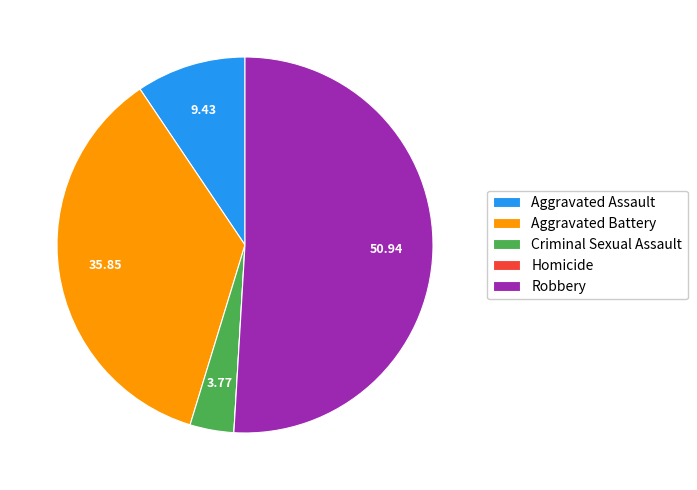

Approximately how many times larger is the value at Robbery compared to Criminal Sexual Assault?

13.5